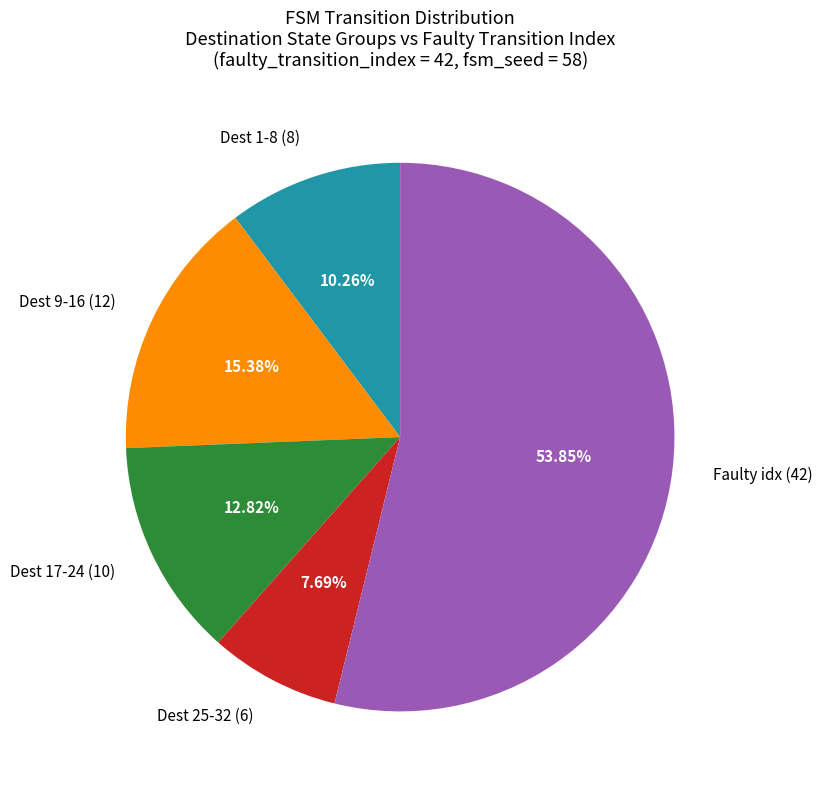

Does Faulty idx (42) account for over 50% of the chart?

Yes